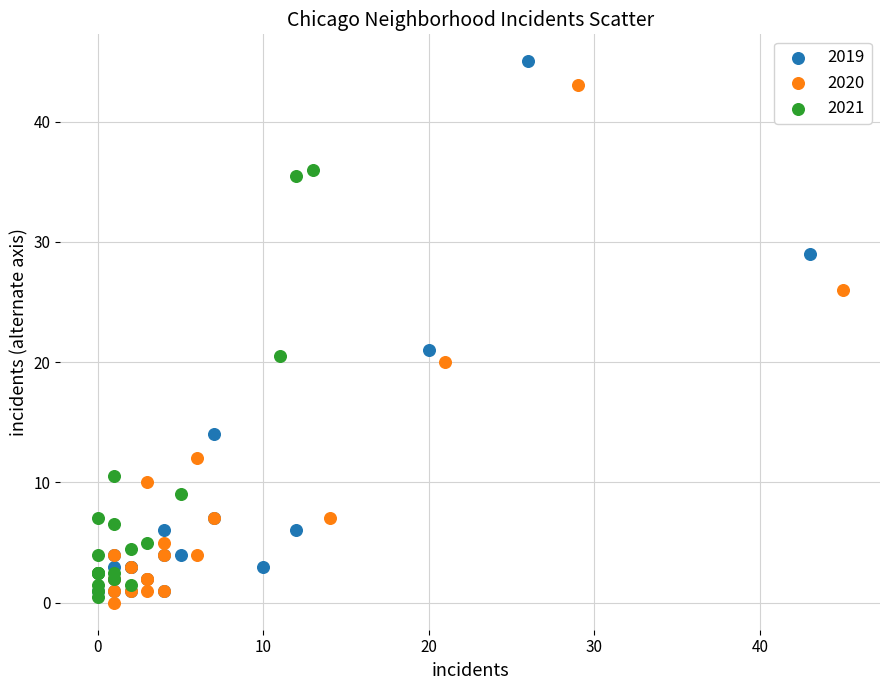

Which series reaches the maximum Y coordinate?

2019